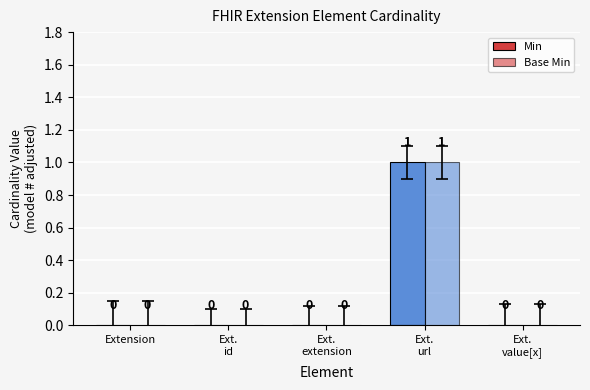

At how many categories does at least one series exceed 0?

1